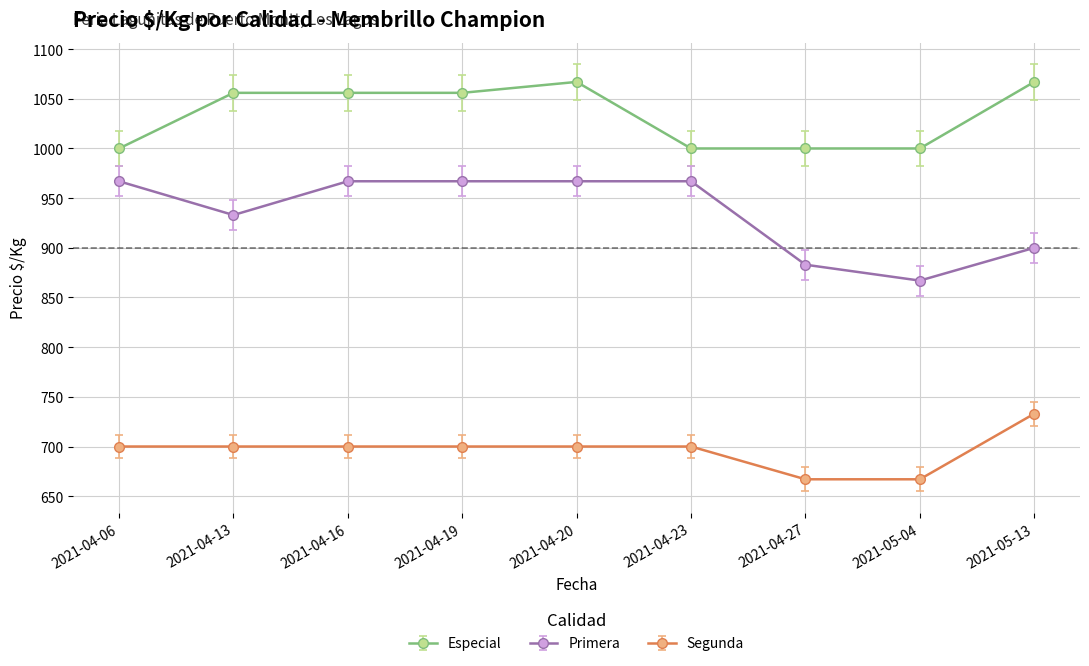

How many lines are shown in the chart?

3